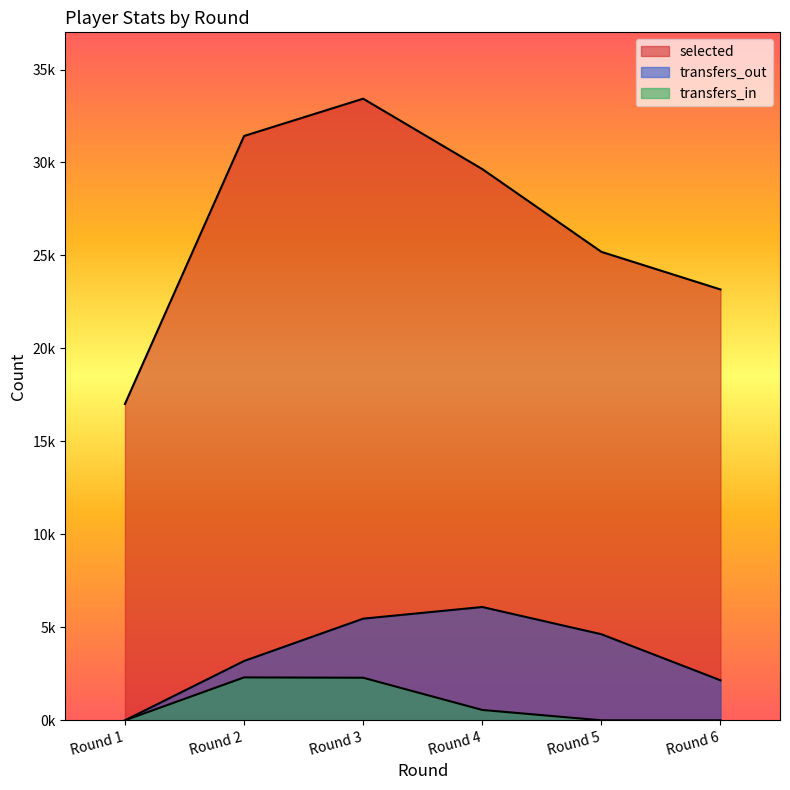

At which category does selected reach its first local peak?

Round 3